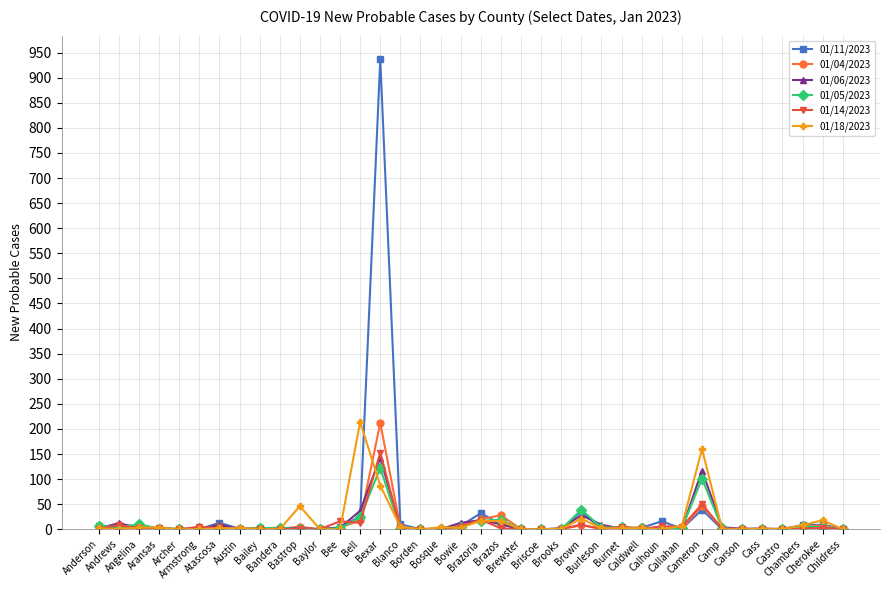

True or false: 01/11/2023 has more than 2 points higher than both neighbors.

True